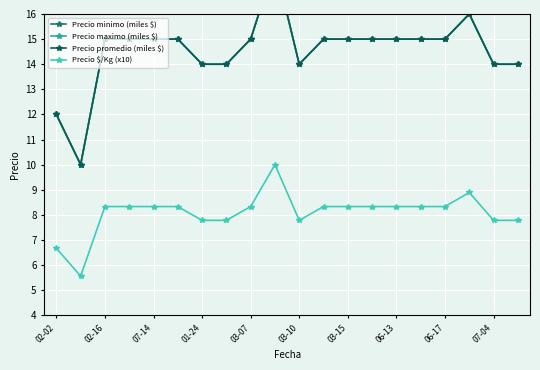

Count the Precio maximo (miles $) values in the range 14 to 15.

16